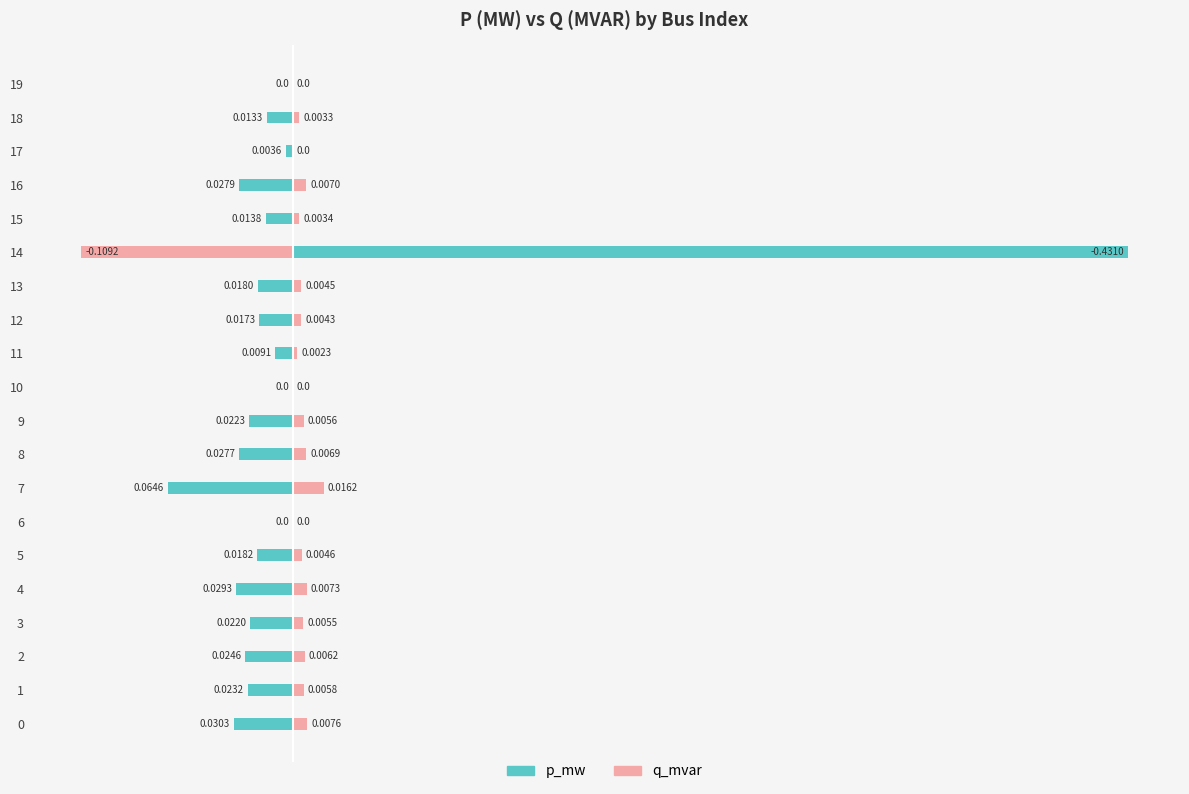

How many values in the p_mw series exceed 0?

1